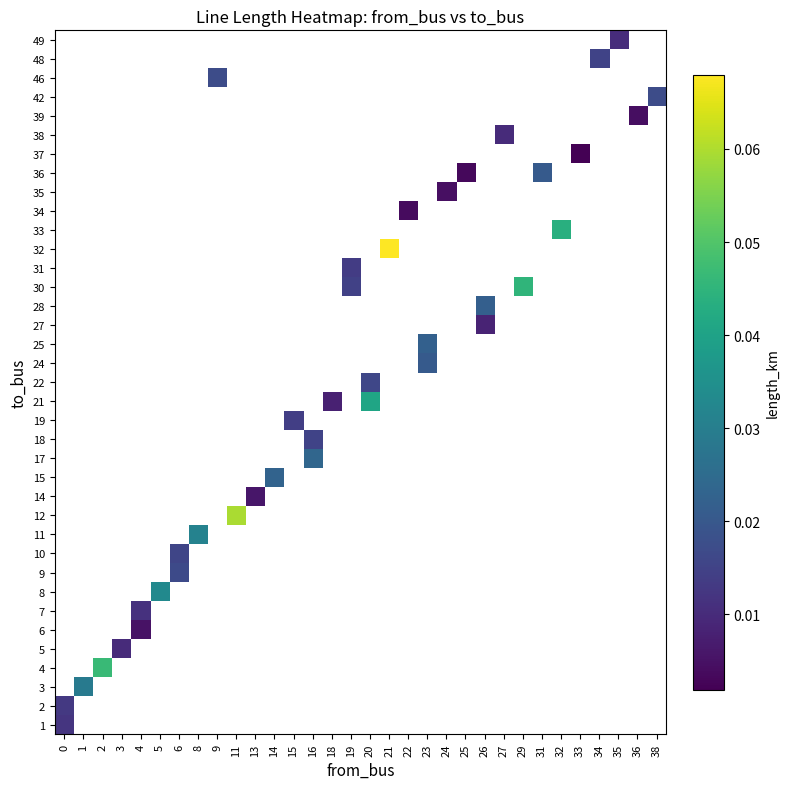

Is the value of row_13 at 2 greater than the value of row_30 at 35?

No